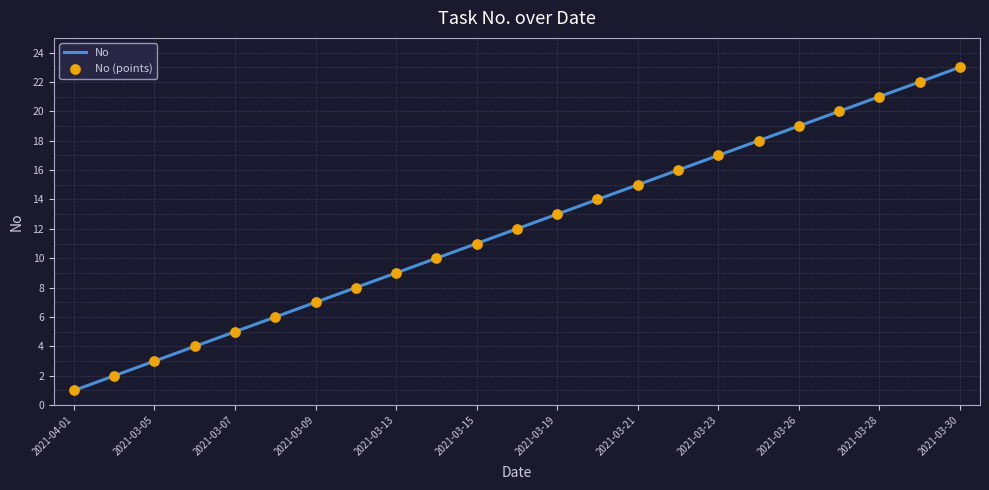

What is the greatest value displayed?

23